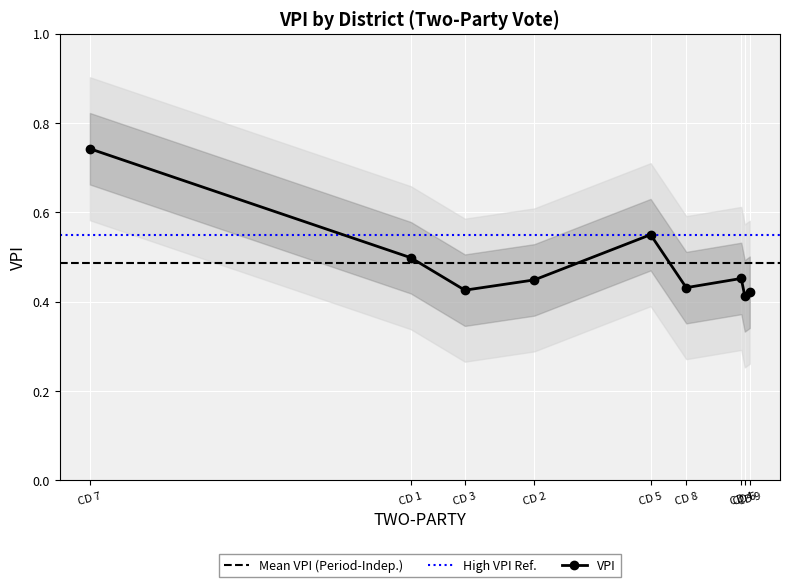

How many VPI values are between 0 and 1?

9